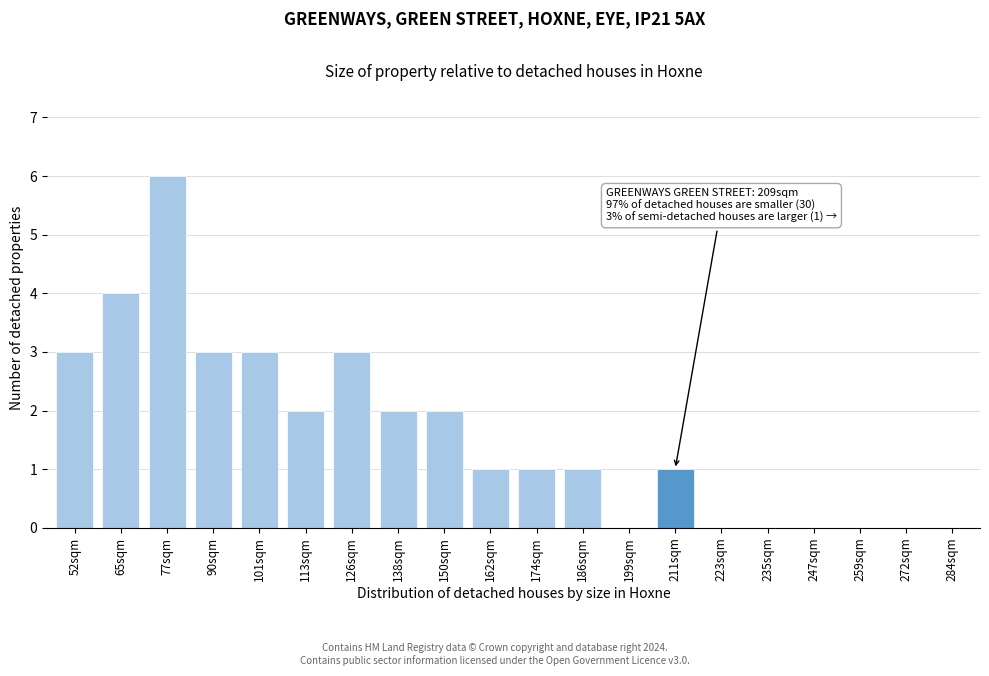

Reading left to right, transcribe all the data shown in this chart.

52sqm=3	65sqm=4	77sqm=6	90sqm=3	101sqm=3	113sqm=2	126sqm=3	138sqm=2	150sqm=2	162sqm=1	174sqm=1	186sqm=1	199sqm=0	211sqm=1	223sqm=0	235sqm=0	247sqm=0	259sqm=0	272sqm=0	284sqm=0